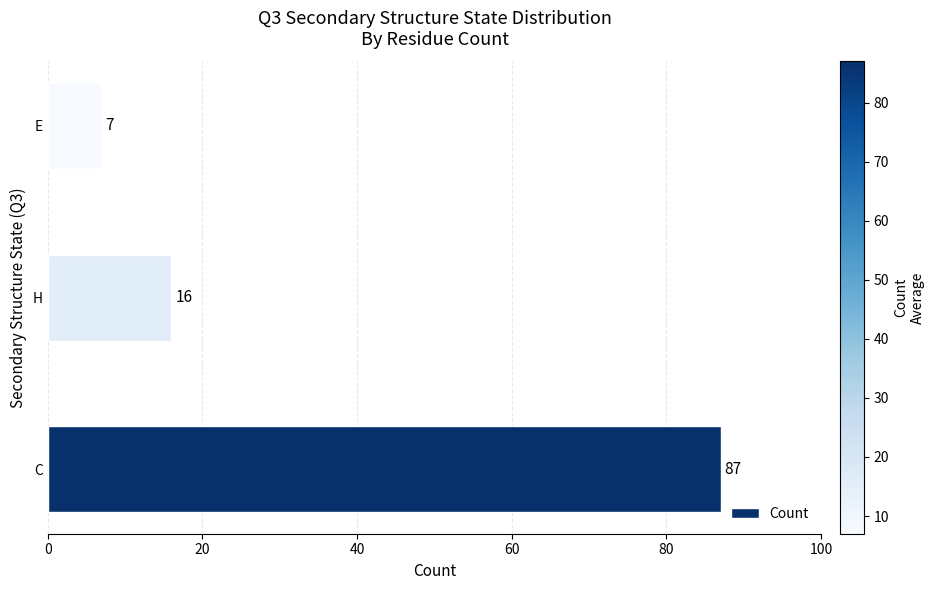

What is the maximum value shown in the chart?

87